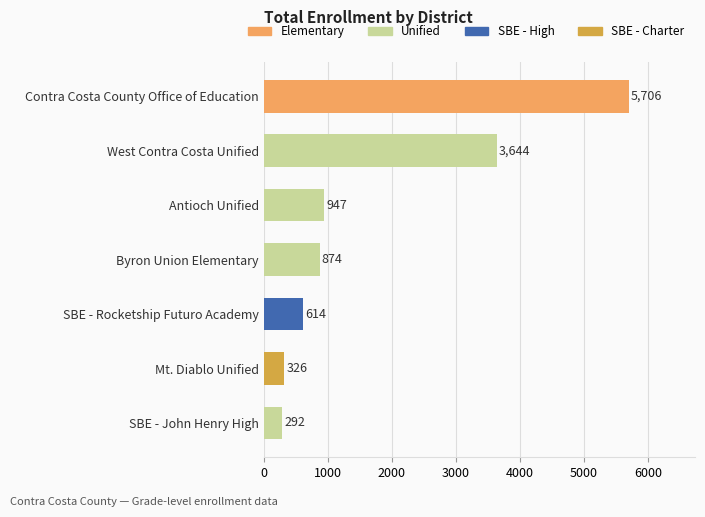

Does the chart contain any negative values?

No